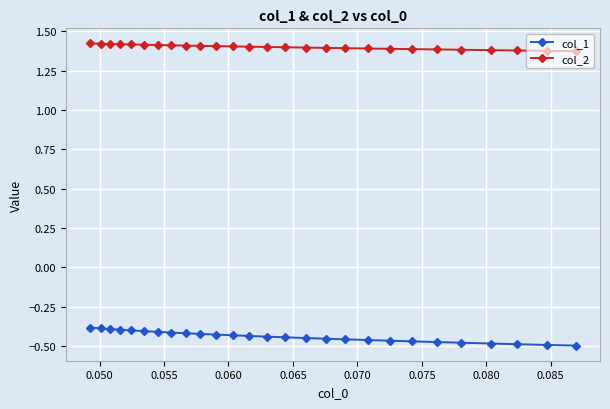

Rank the series by their maximum value, from highest to lowest.

col_2, col_1